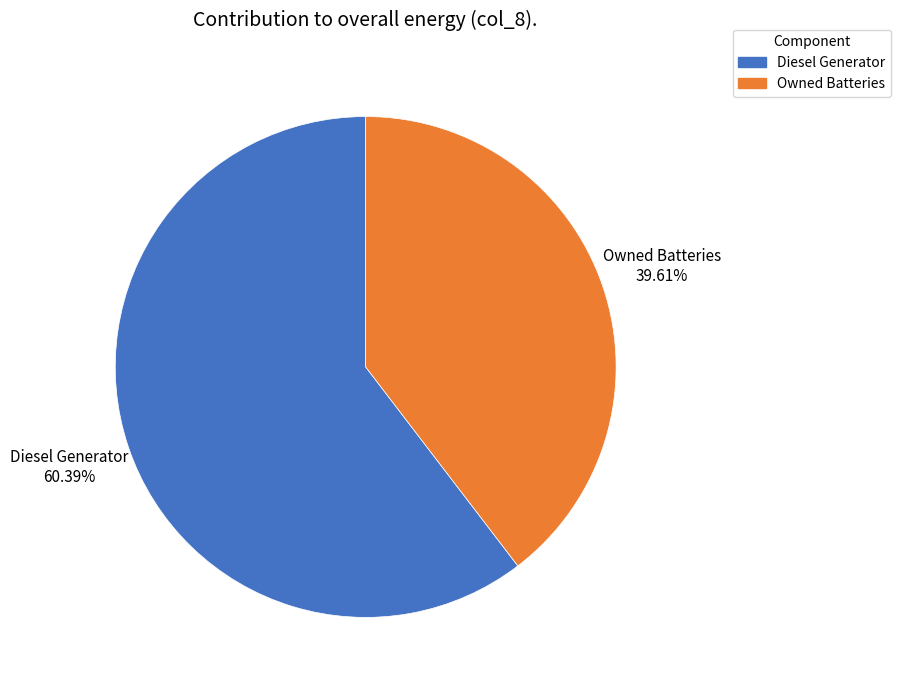

How many slices are in this pie chart?

2